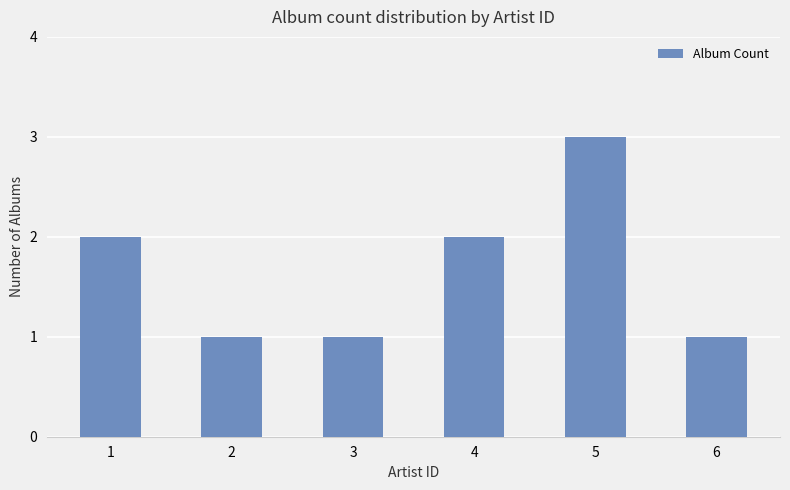

Reading right to left, transcribe all the data shown in this chart.

1	3	2	1	1	2